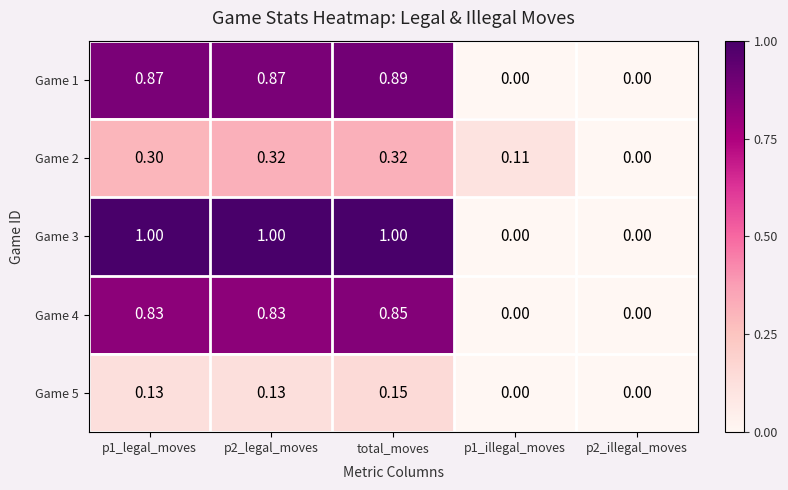

At which category is the sum across all series the highest?

total_moves